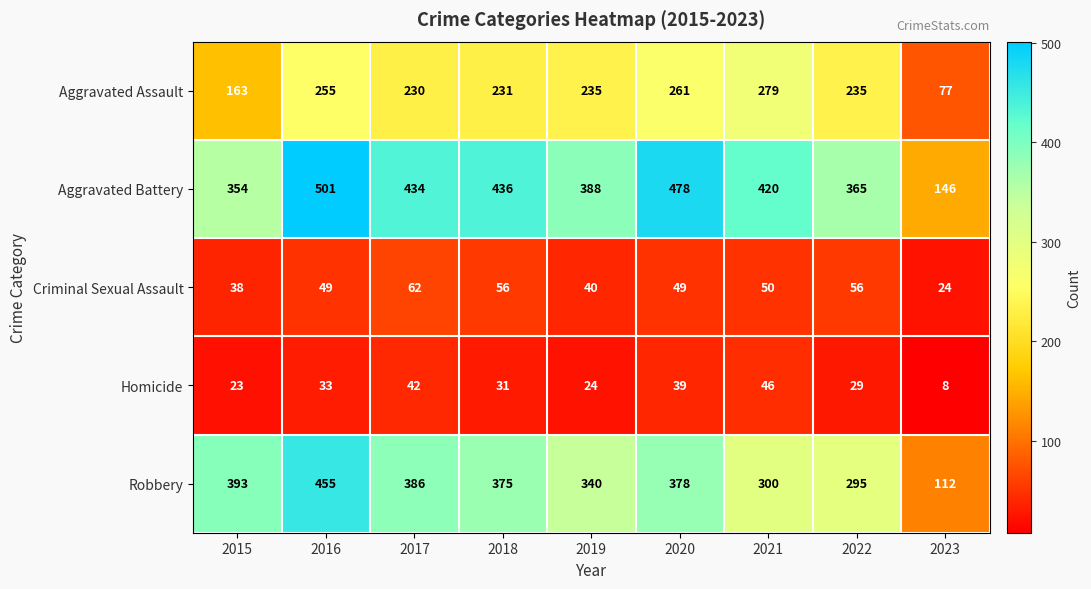

What is the difference between the maximum and minimum values in the Robbery series?

343